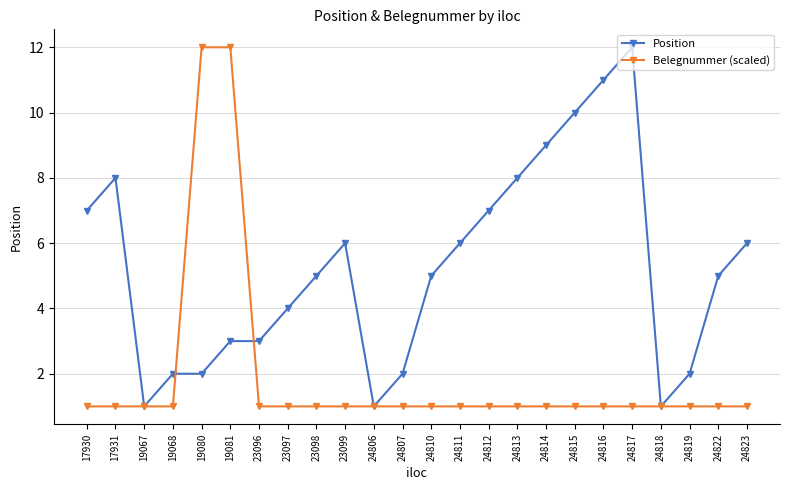

Which series ends up on top after the final intersection of Position and Belegnummer (scaled)?

Position